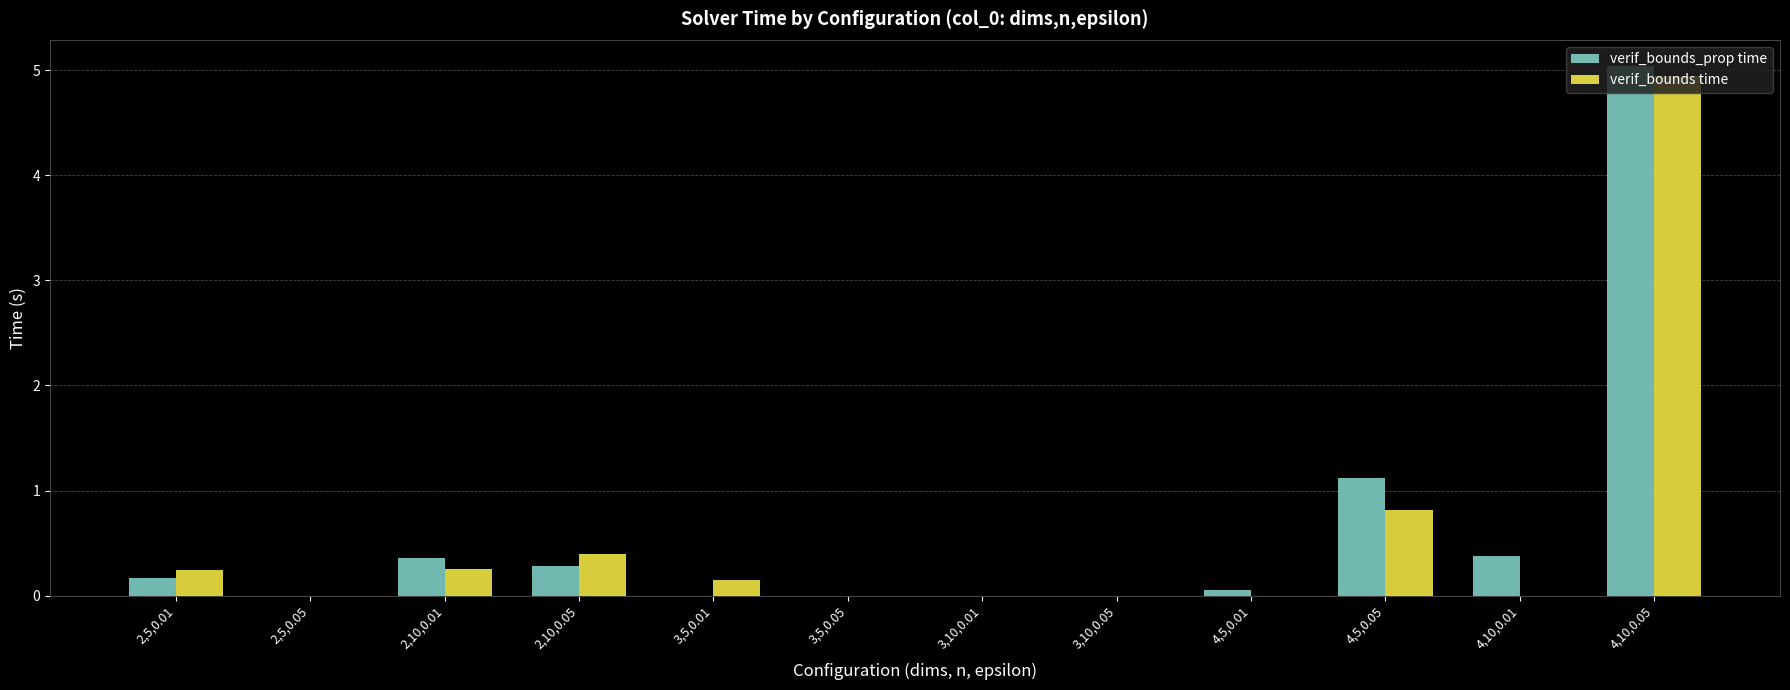

Is it true that verif_bounds_prop time equals 5.0 at 4,10,0.05?

True